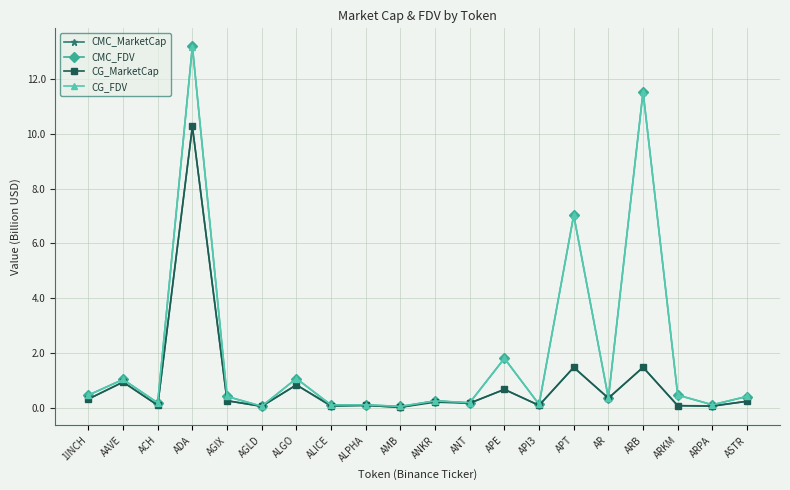

Which series has the widest spread of values?

CMC_FDV